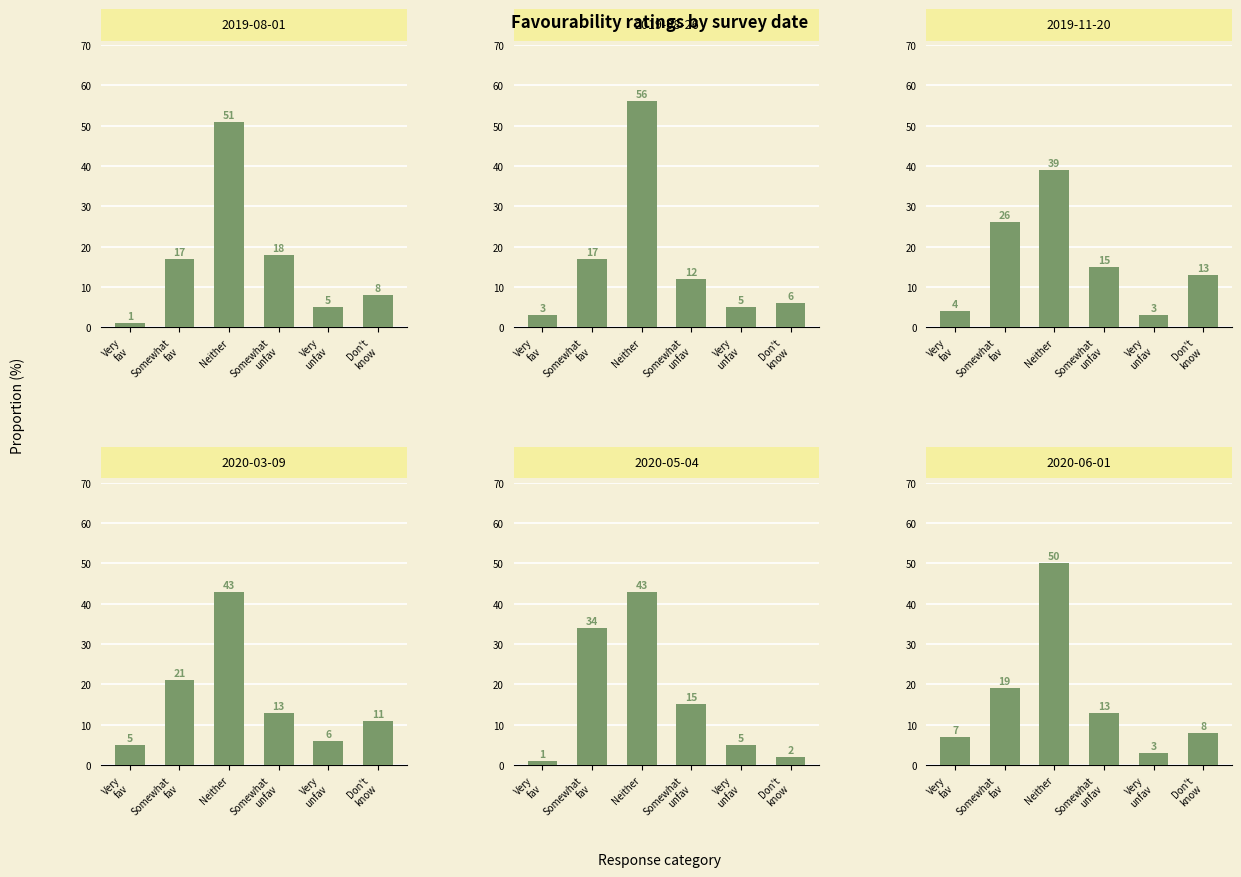

At Don't
know, list the series in order from largest to smallest.

2019-11-20, 2020-03-09, 2019-08-01, 2020-06-01, 2019-08-26, 2020-05-04